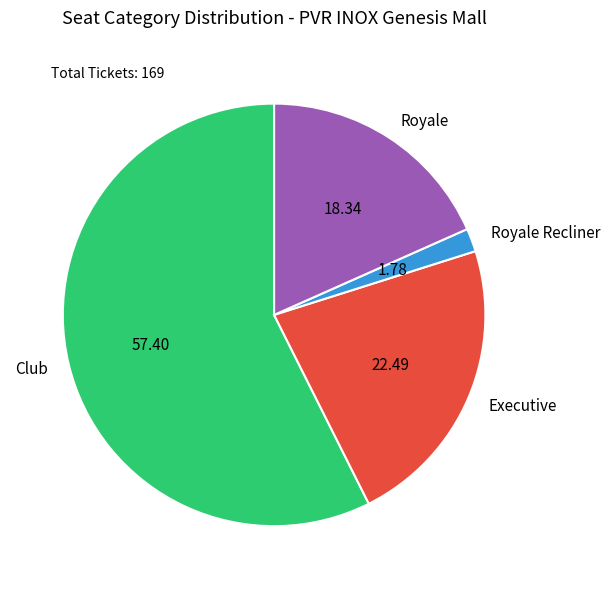

The Royale slice represents 18% of the pie. True or false?

True